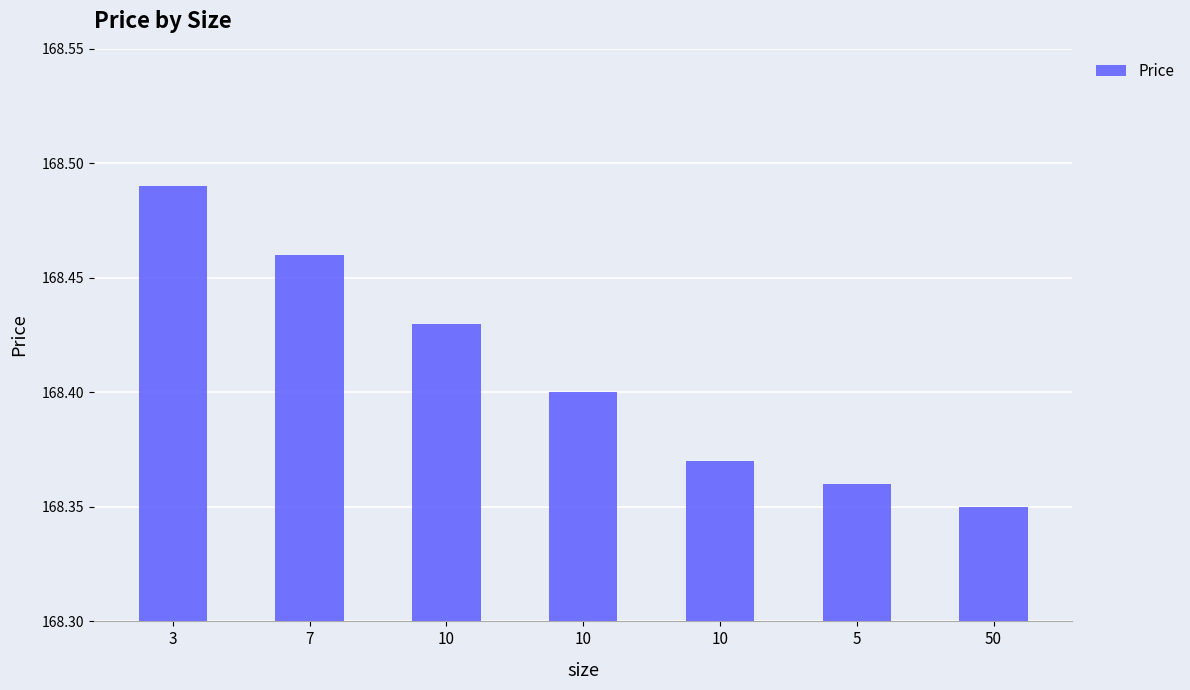

What is the label of the 1st bar from the right?

50